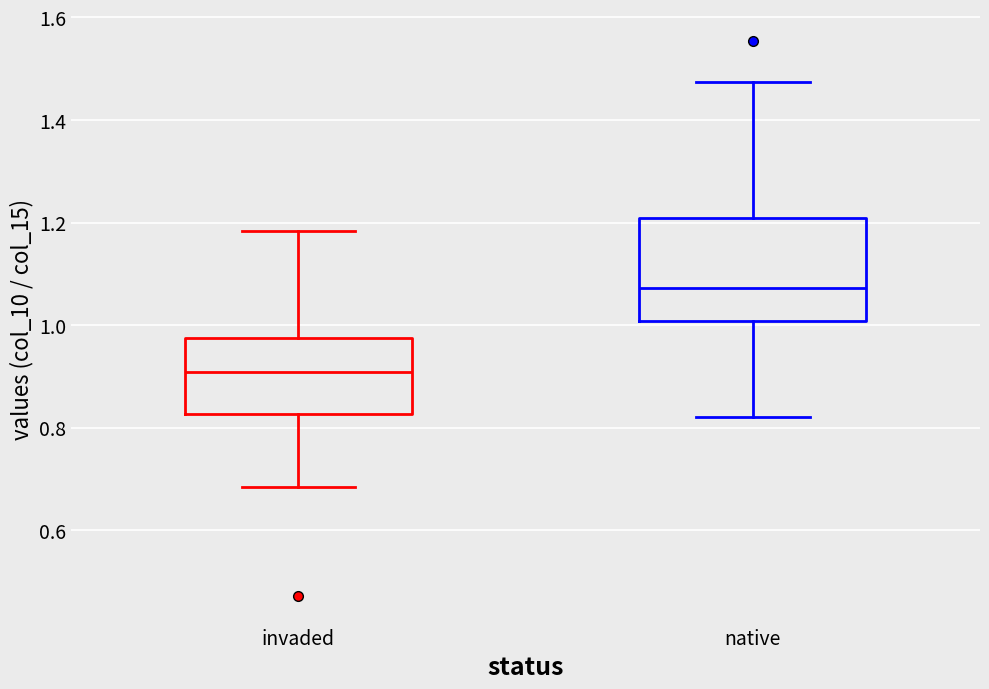

Reading left to right, read every box against the y-axis: the position of its median line, the range the box covers, and the ends of its whiskers. The values are not printed on the chart, so give them approximately, as read against the axis.

invaded: median 0.90, box 0.82 to 0.98, whiskers 0.68 to 1.18
native: median 1.08, box 1.00 to 1.20, whiskers 0.82 to 1.48